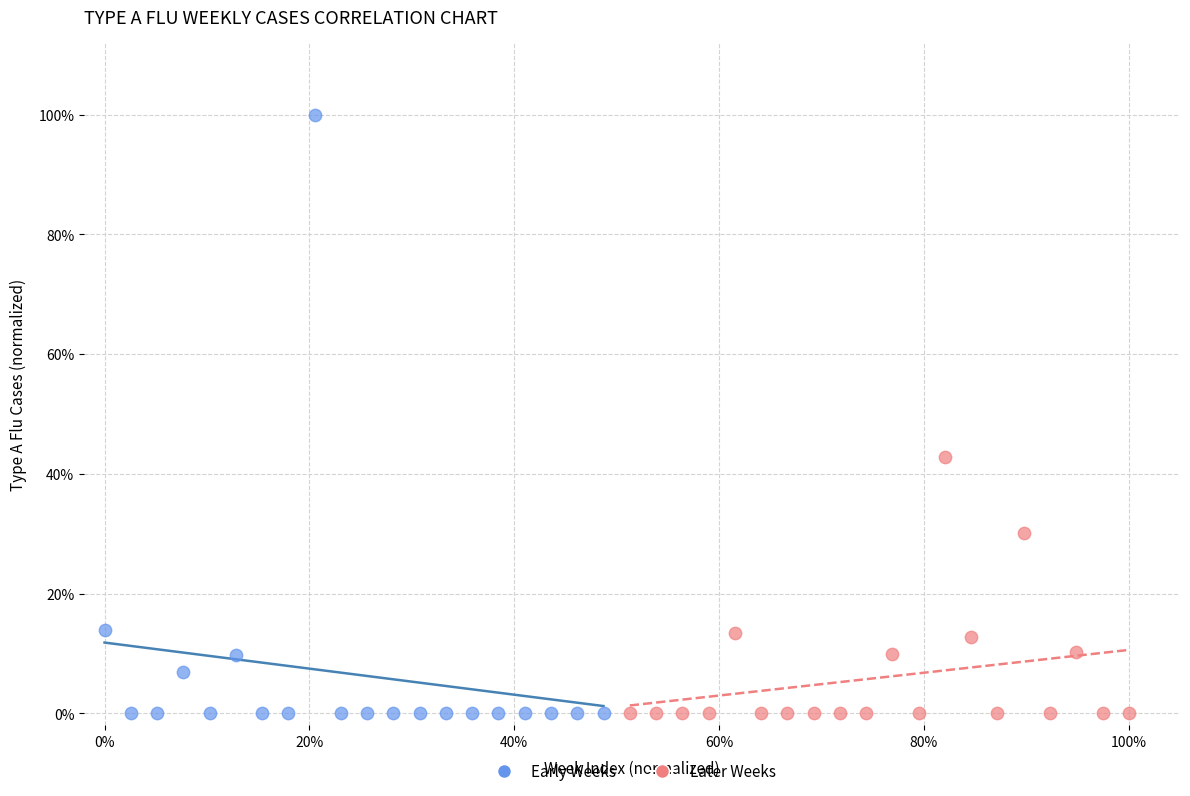

Which series has the widest spread of Y values?

Early Weeks